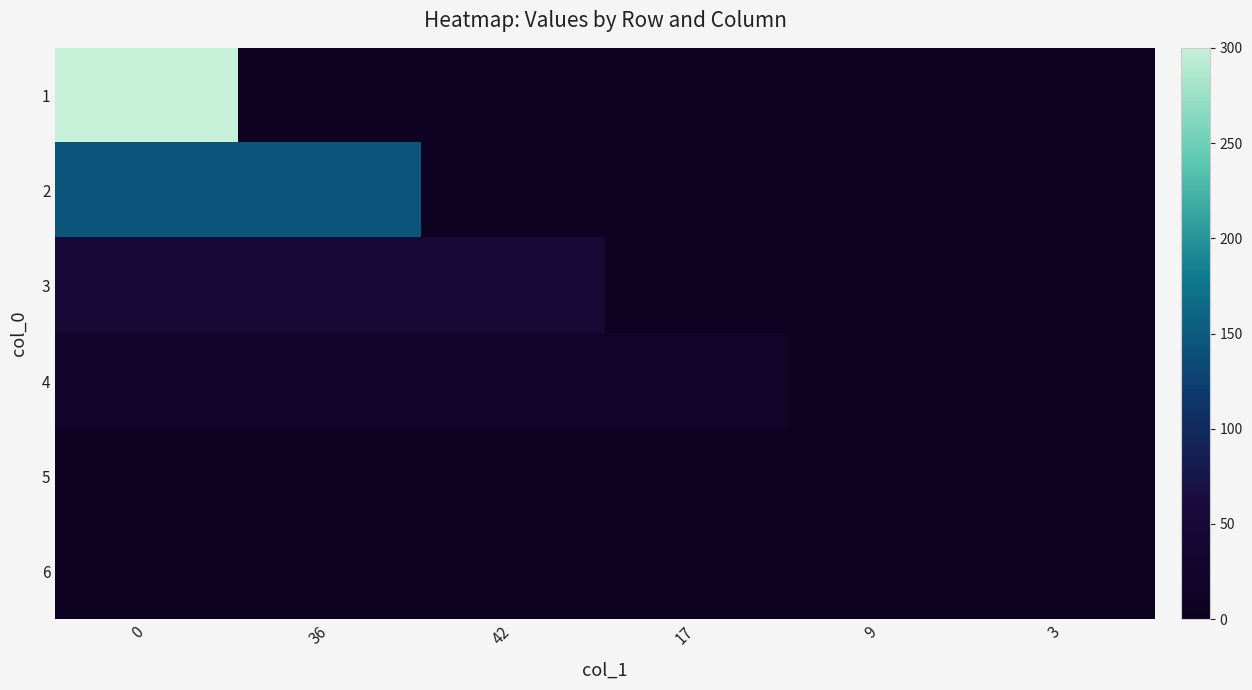

What is the difference between the highest and lowest values at 9?

2